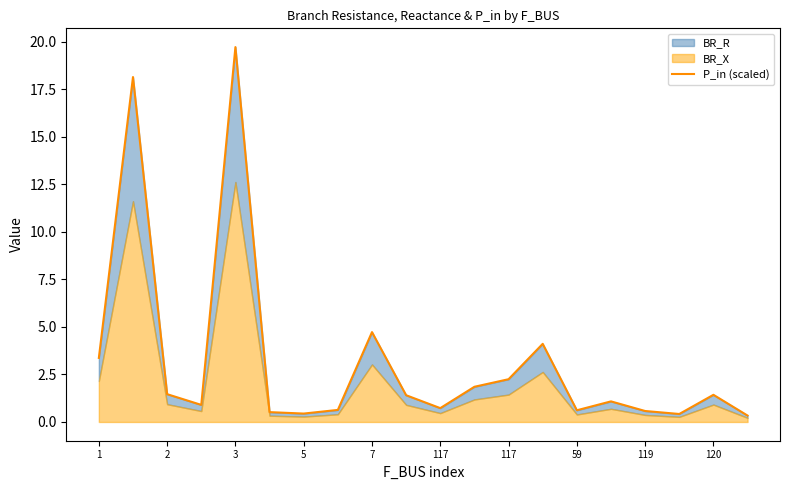

What is the label of the 19th point from the right?

2